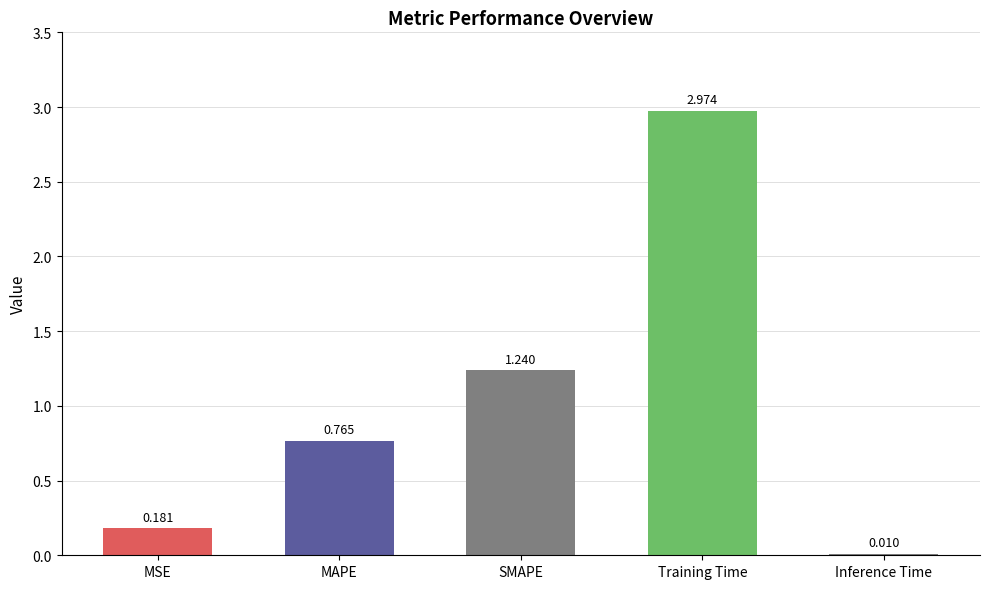

Are the bars horizontal?

No